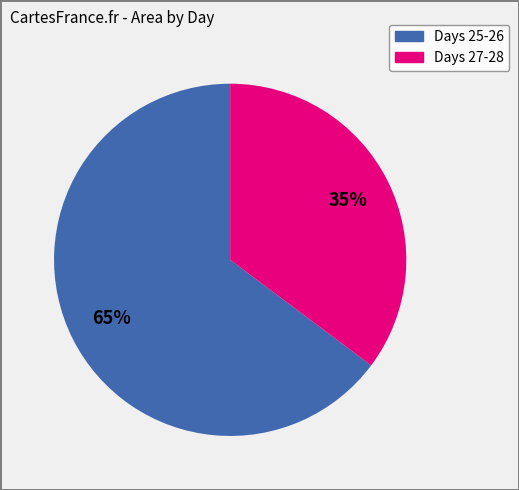

Rank the categories by value from highest to lowest.

Days 25-26, Days 27-28